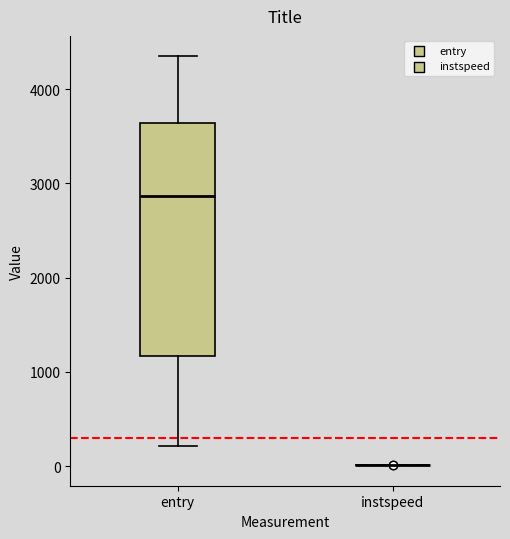

Reading left to right, read every box against the y-axis: the position of its median line, the range the box covers, and the ends of its whiskers. The values are not printed on the chart, so give them approximately, as read against the axis.

entry: median 2900, box 1200 to 3600, whiskers 200 to 4300
instspeed: box collapsed to a line at 0, whiskers 0 to 0